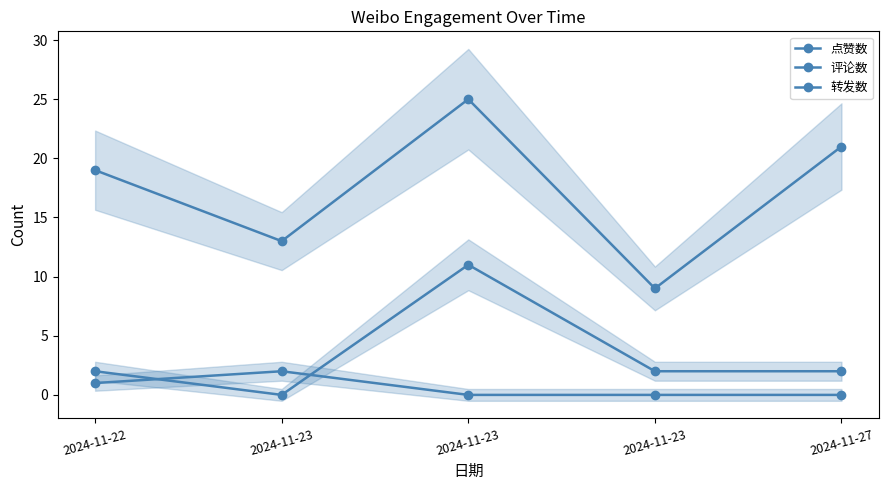

The 转发数 series shows 0 at 2024-11-22. True or false?

False